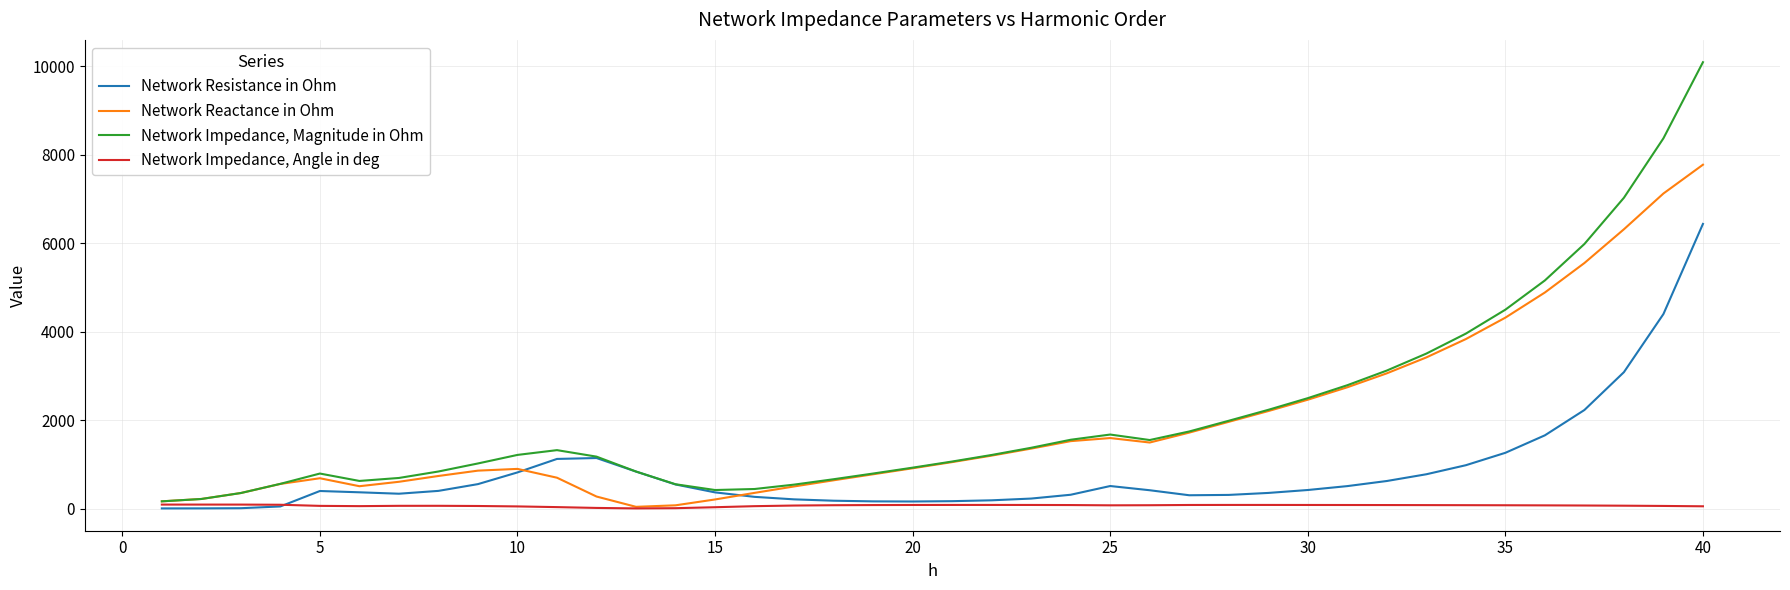

What is the maximum value shown in the chart?

10090.4